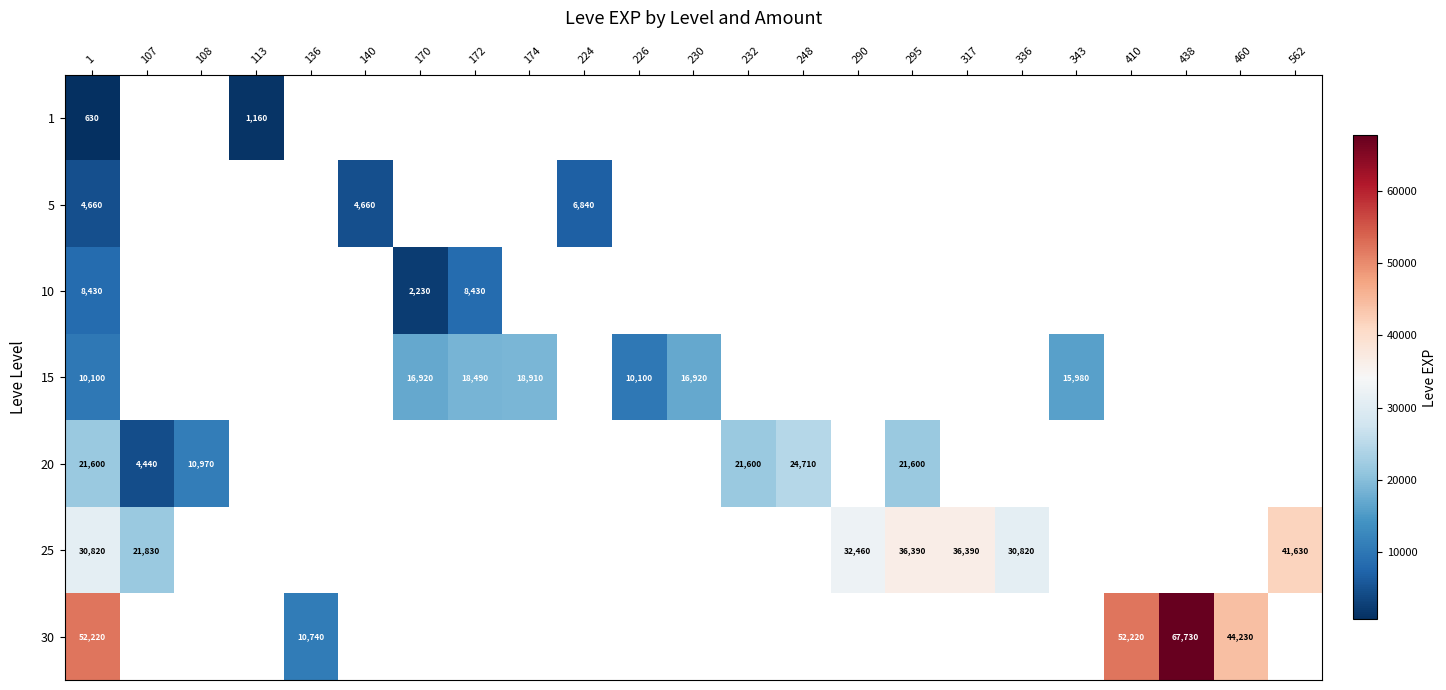

The 30 series shows 102415 at 438. True or false?

False